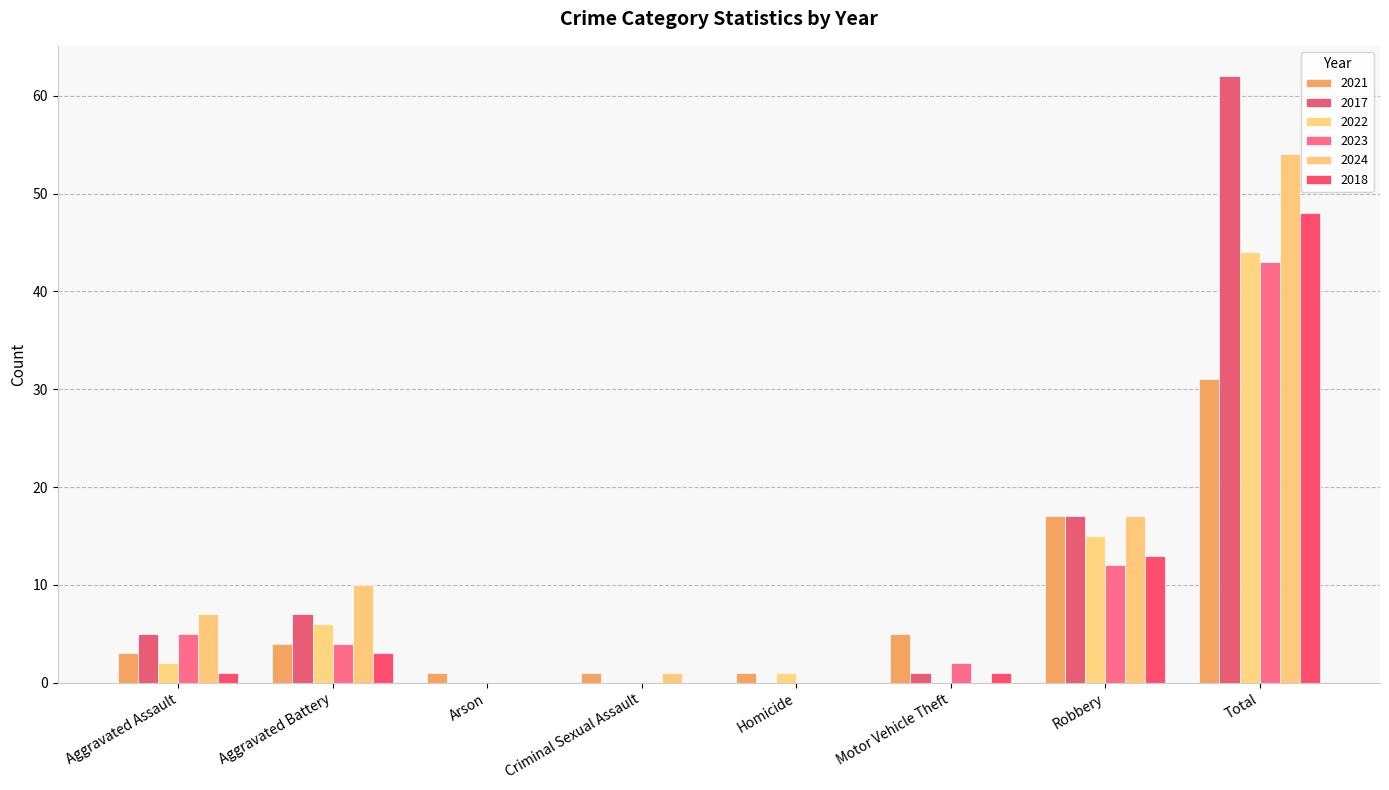

How many categories are shown in the chart?

8